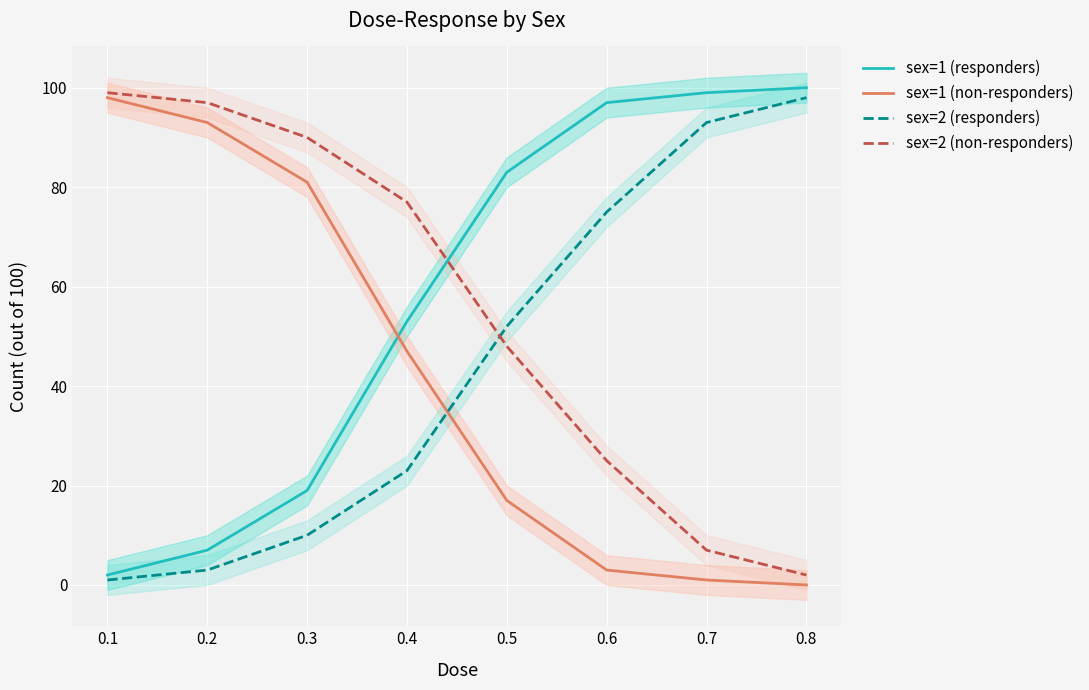

At which category does the chart reach its peak across all series?

0.8